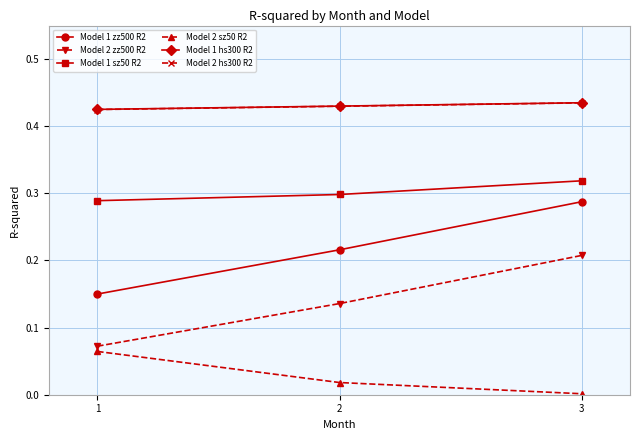

The Model 2 sz50 R2 series shows 0.0 at 1. True or false?

False